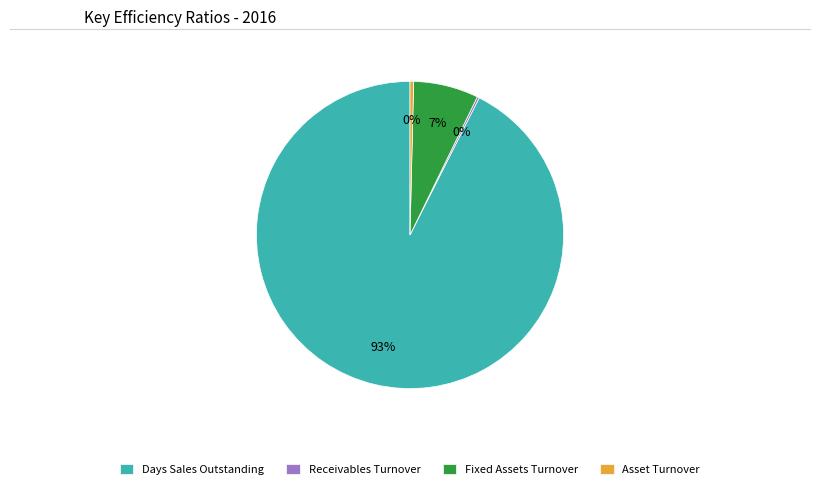

What is the majority slice?

Days Sales Outstanding